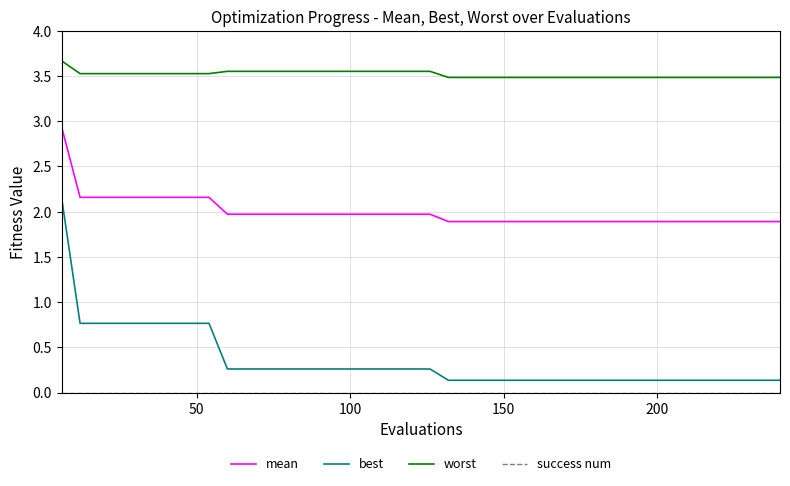

What is the highest value of the worst series?

3.7